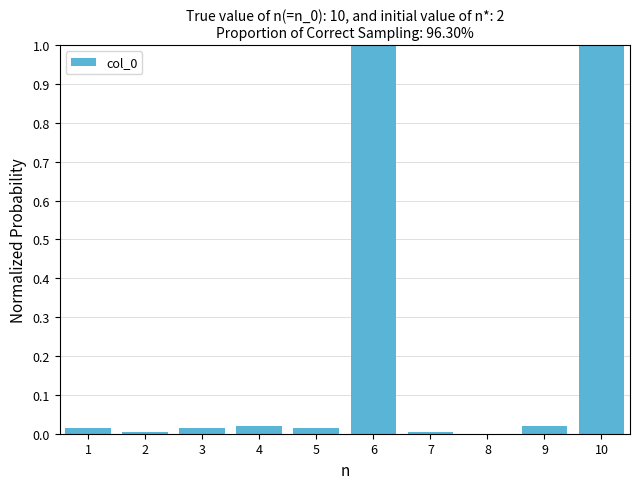

What is the sum of the values at 6 and 8?

1.0